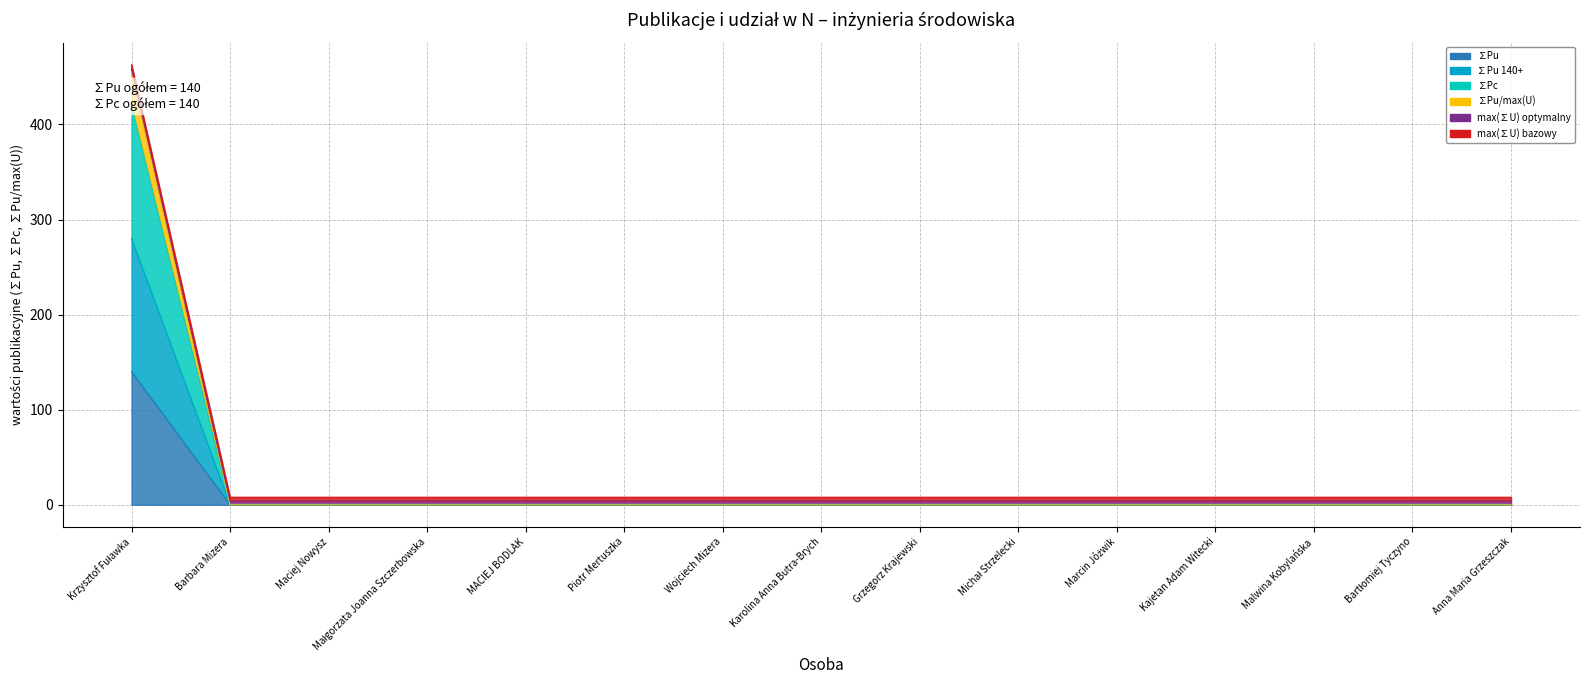

True or false: ∑Pu 140+ and ∑Pu intersect in this chart.

False